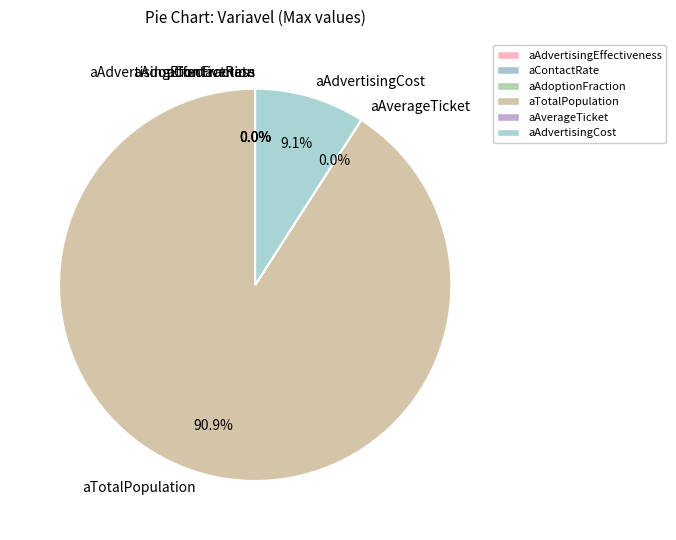

Which slice is the smallest?

aAdvertisingEffectiveness